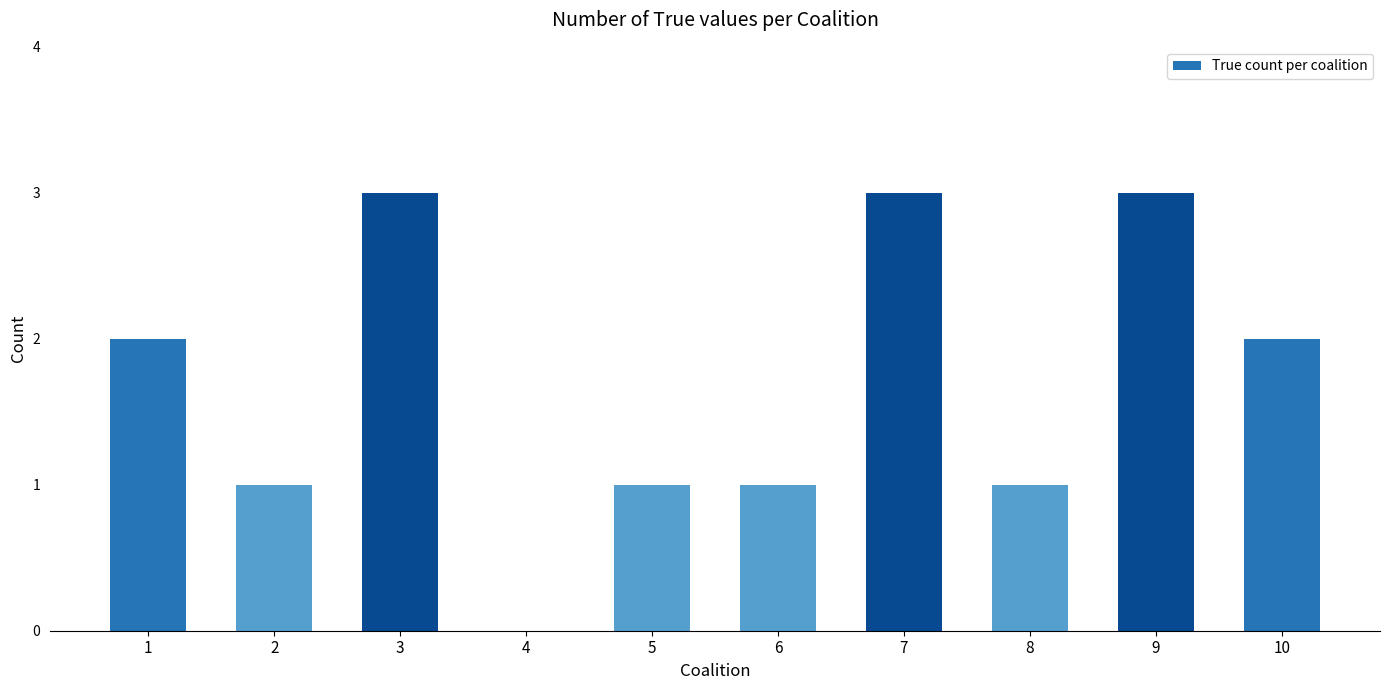

What is the approximate value at 9?

3